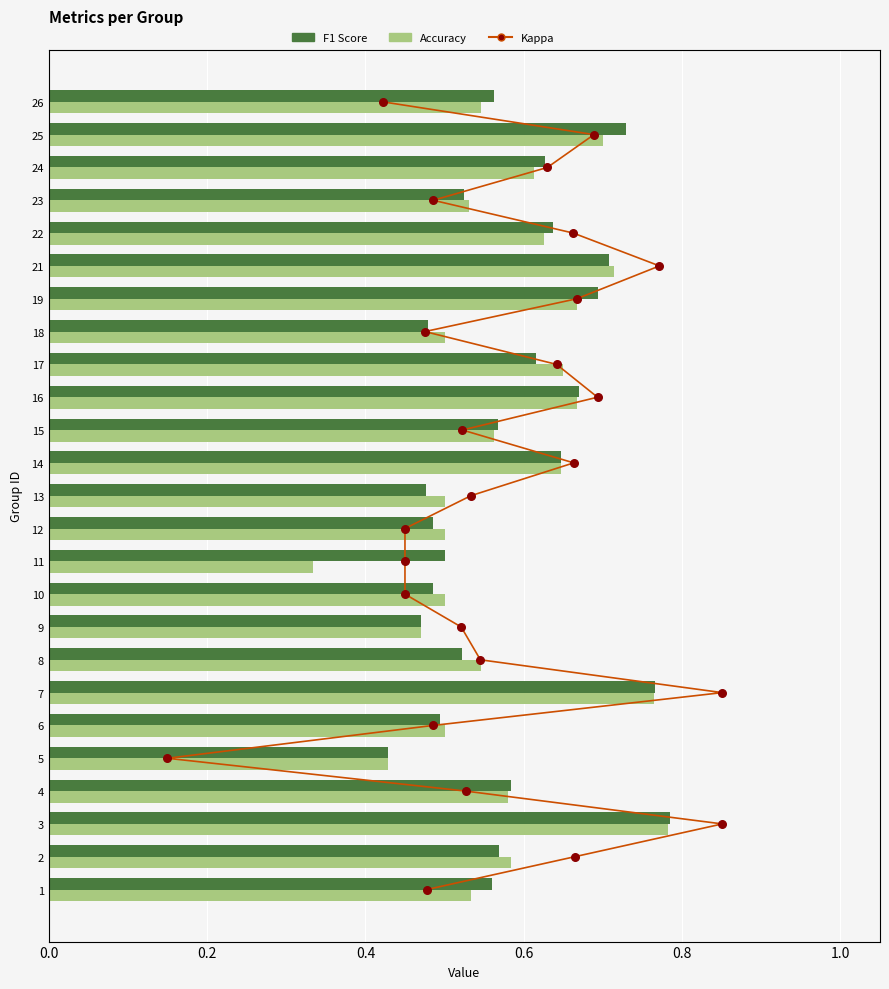

Is the value of f1 at 1 greater than the value of accuracy at 24?

No